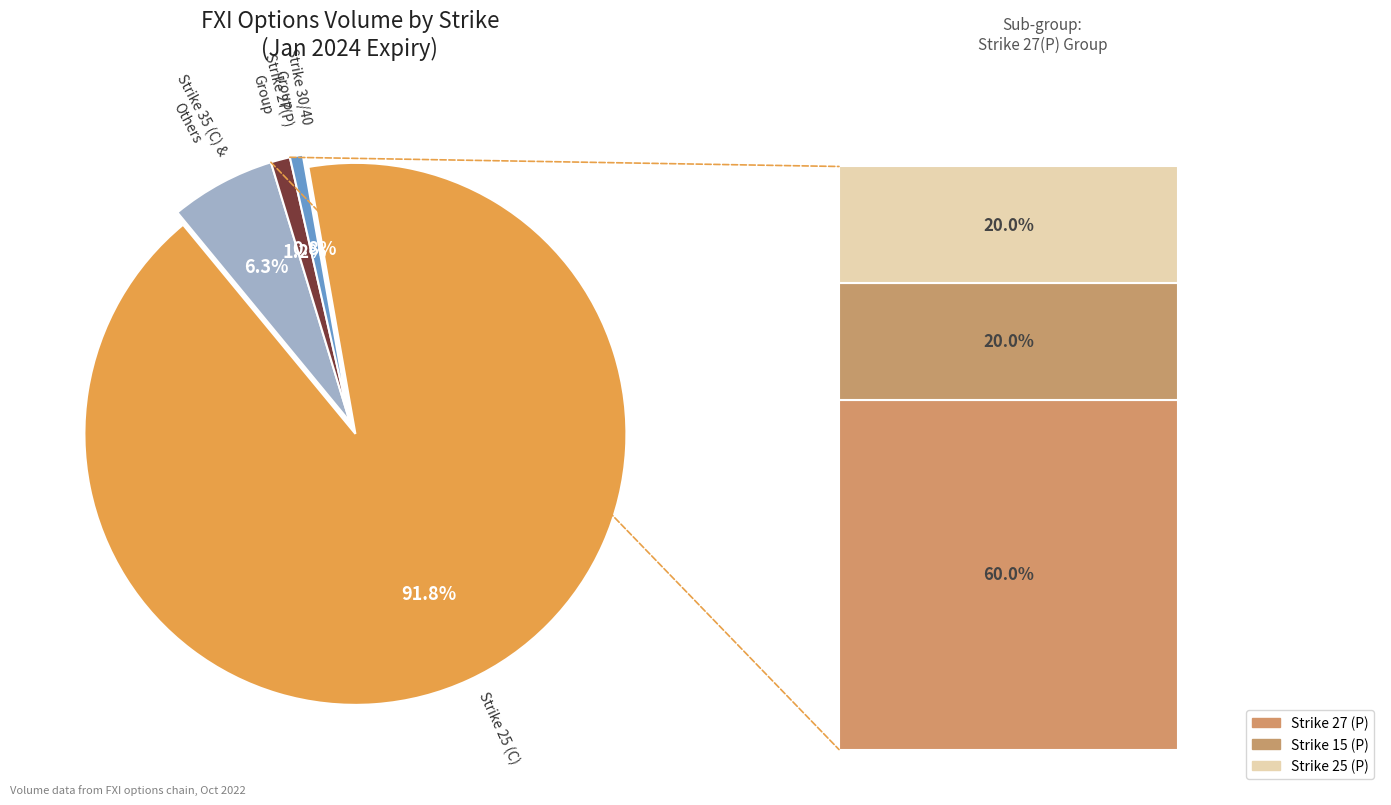

Count the number of slices in the pie.

4